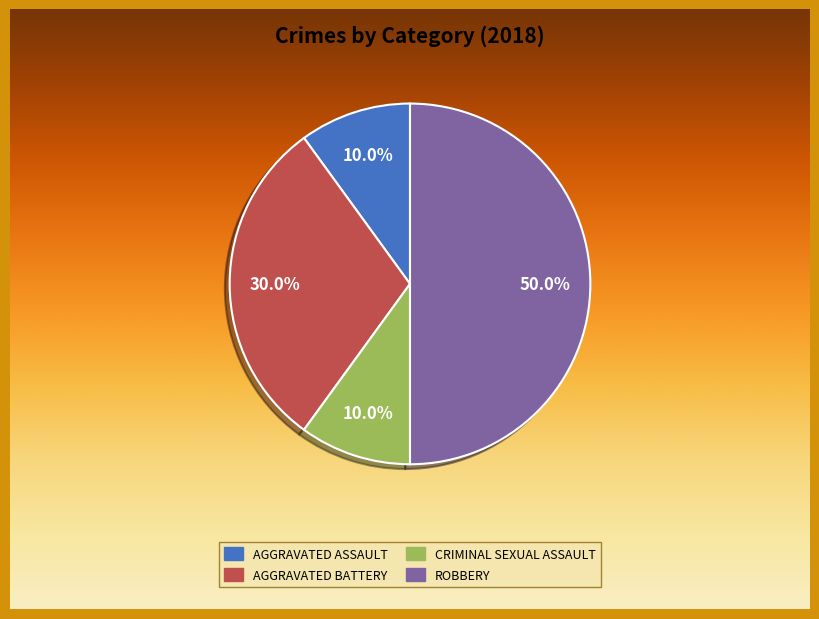

What percentage is the Robbery slice, to the nearest percent?

50%